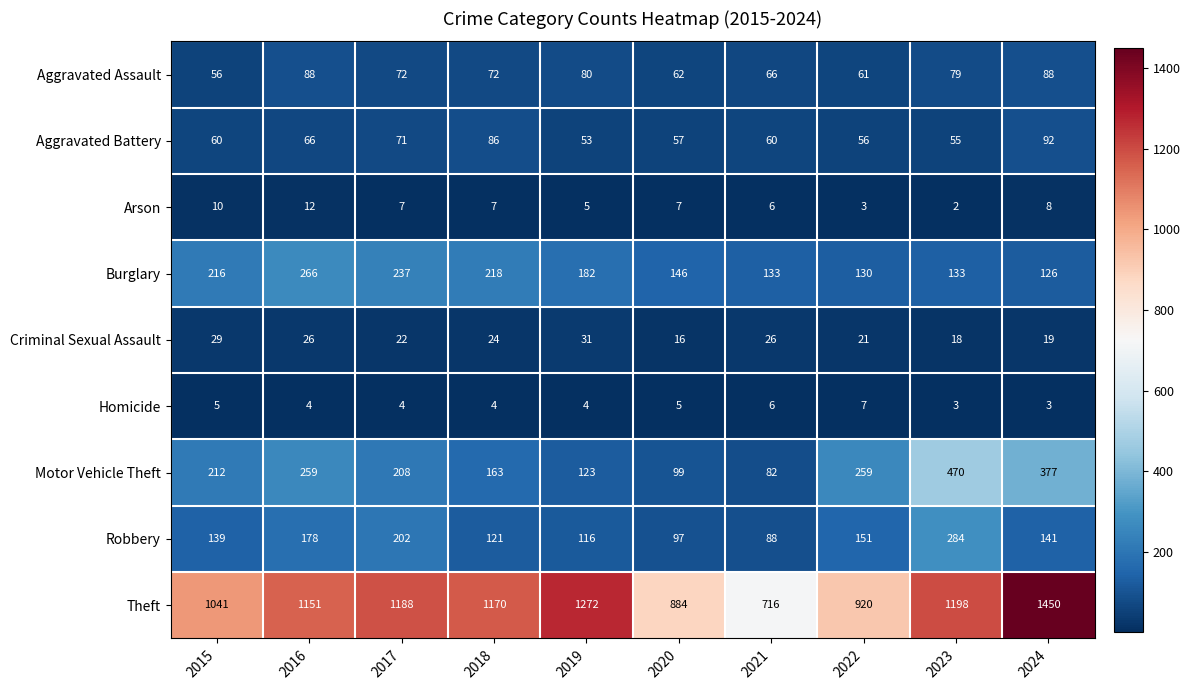

At 2020, list the series in order from smallest to largest.

Homicide, Arson, Criminal Sexual Assault, Aggravated Battery, Aggravated Assault, Robbery, Motor Vehicle Theft, Burglary, Theft